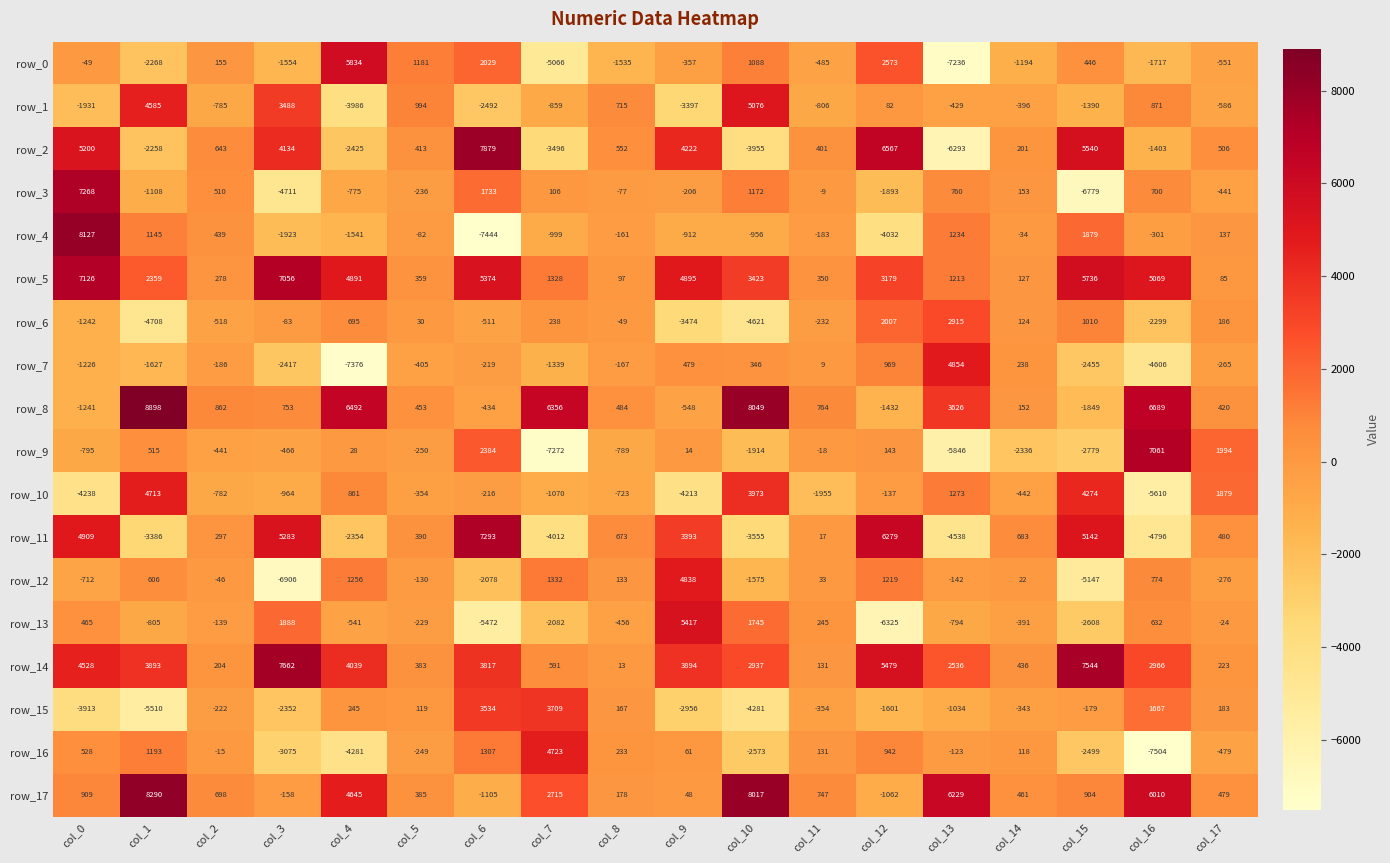

Which series has the largest range (max minus min)?

row_4